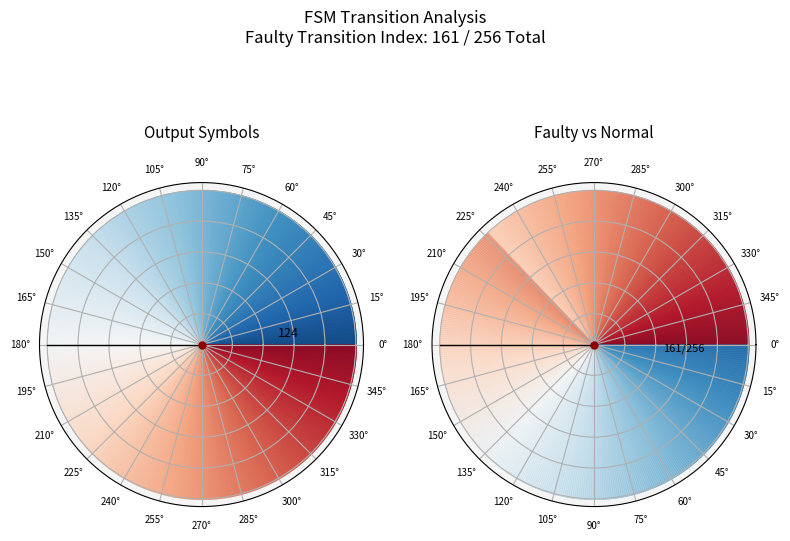

How many slices are in this pie chart?

20